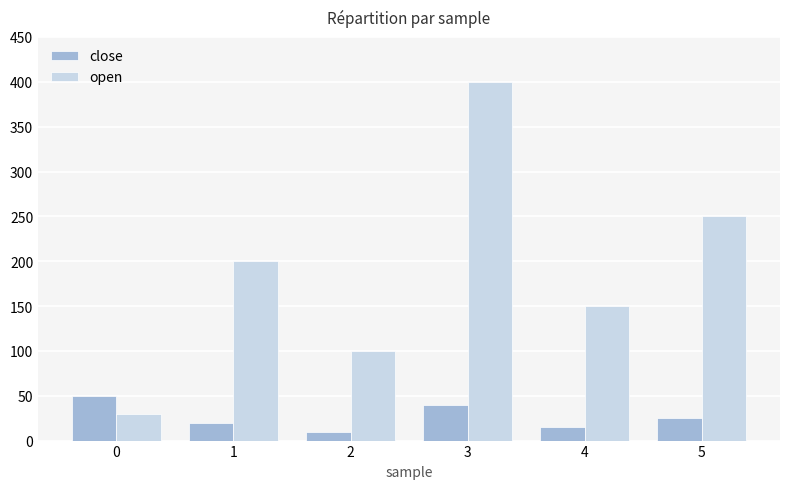

Which series has the largest total across all categories?

open